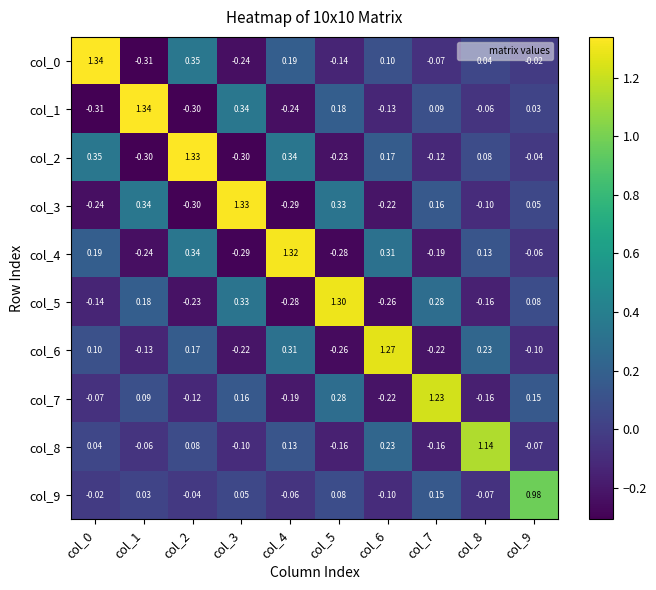

Is the value of col_1 at col_7 greater than the value of col_4 at col_8?

No